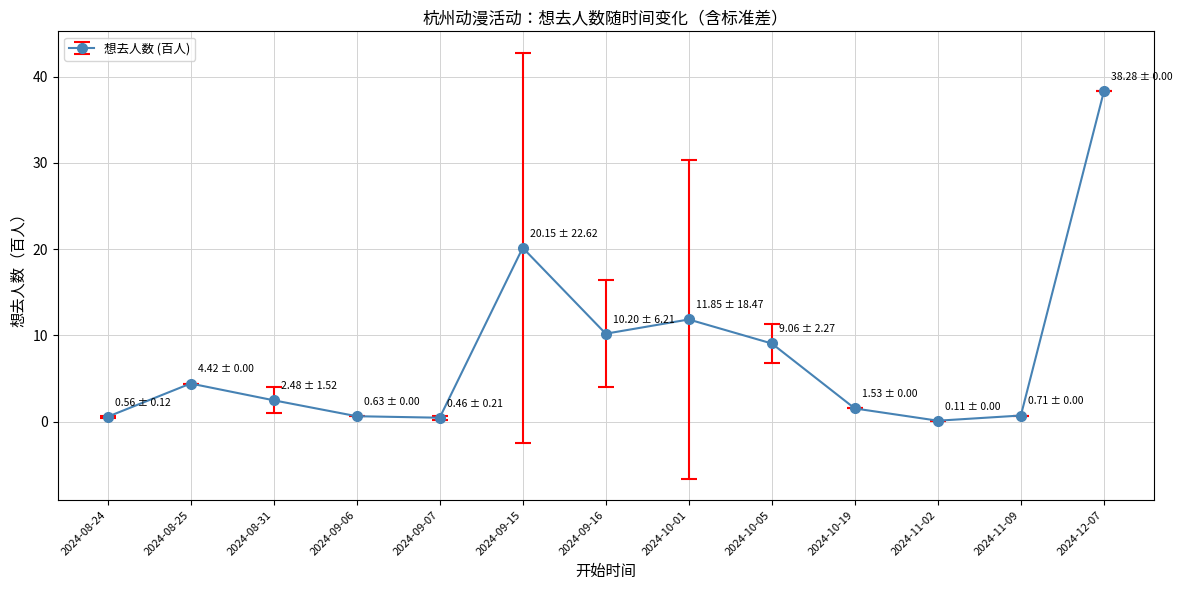

How many points are lower than both their immediate neighbors (excluding endpoints)?

3